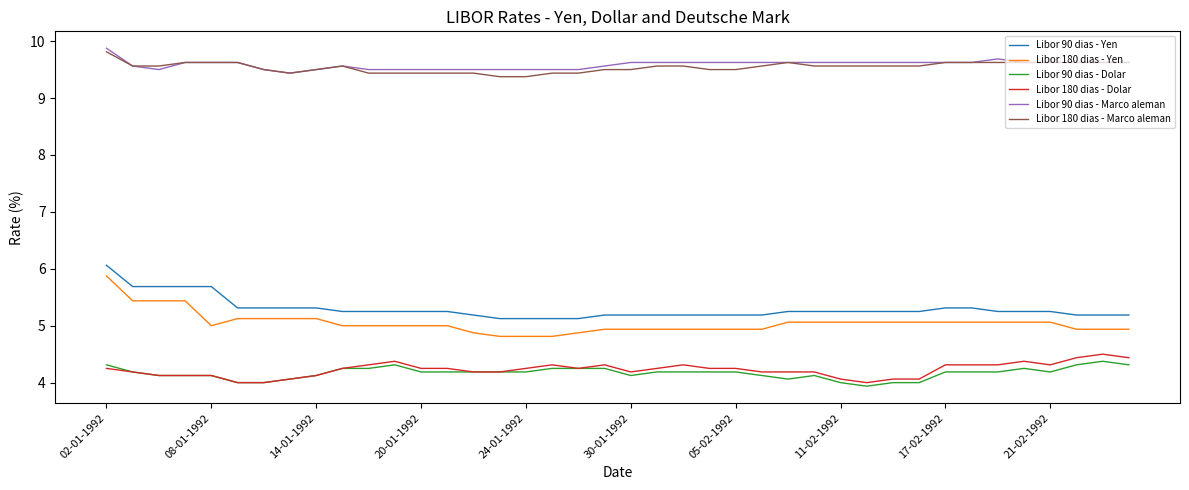

True or false: Libor 180 dias - Dolar and Libor 180 dias - Marco aleman cross at least once.

False